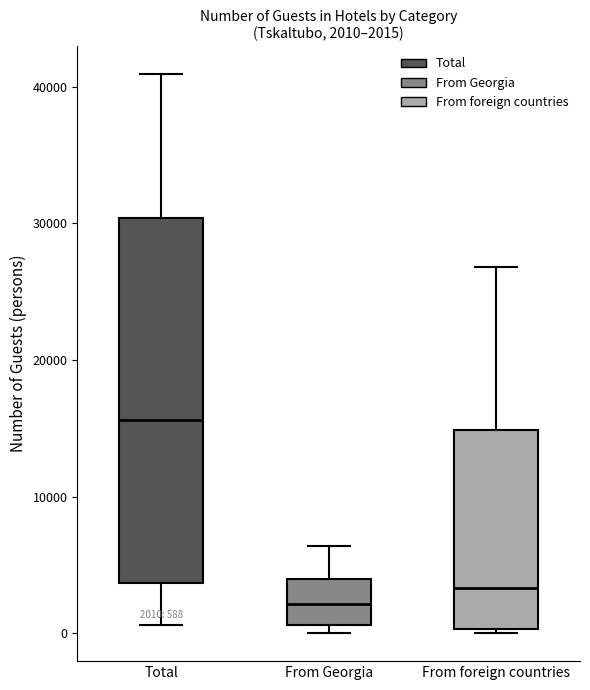

Which box has the highest median line?

Total